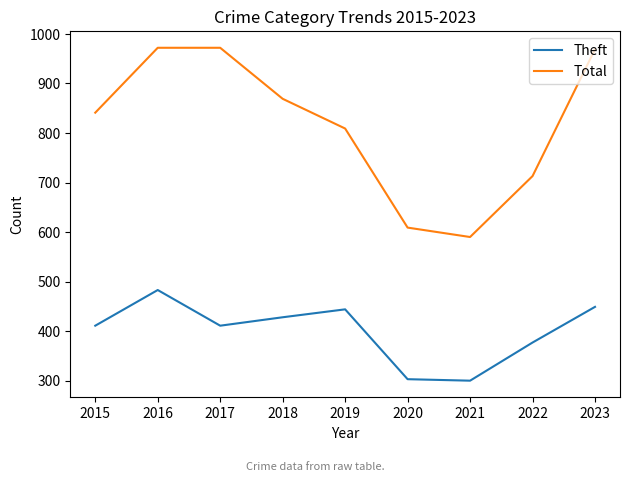

What is the spread (max minus min) of values at 2019?

365